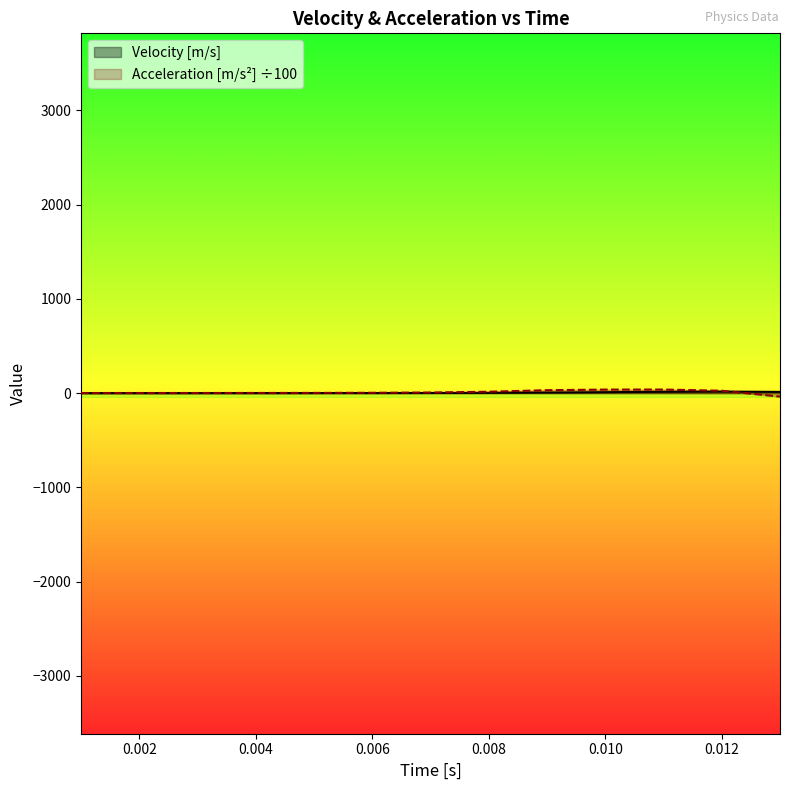

Does the chart have visible grid lines?

No